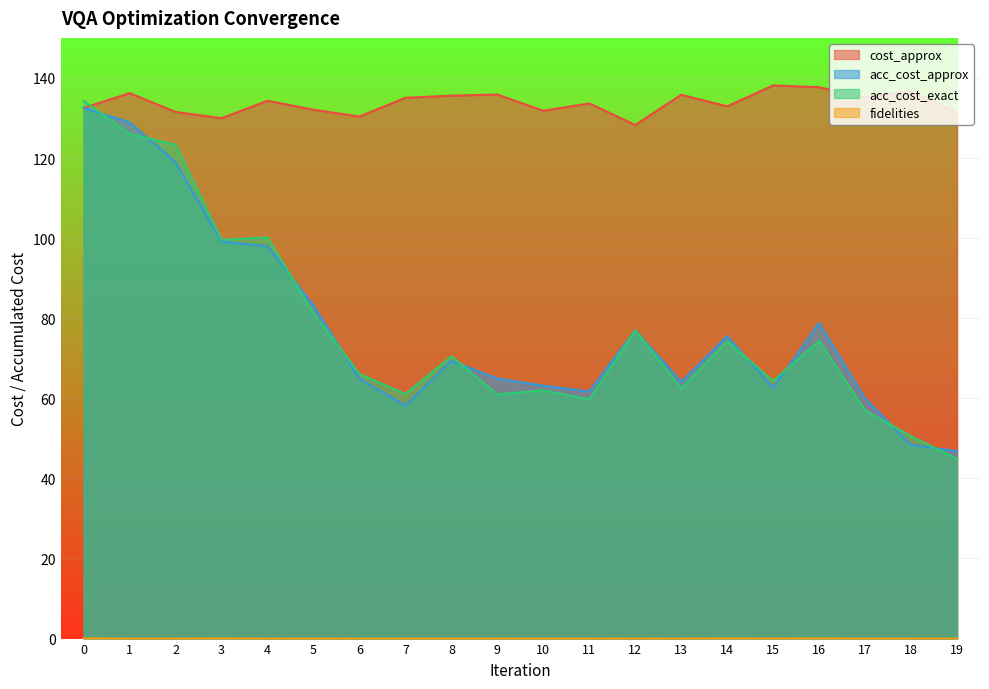

What is the greatest value displayed?

138.1